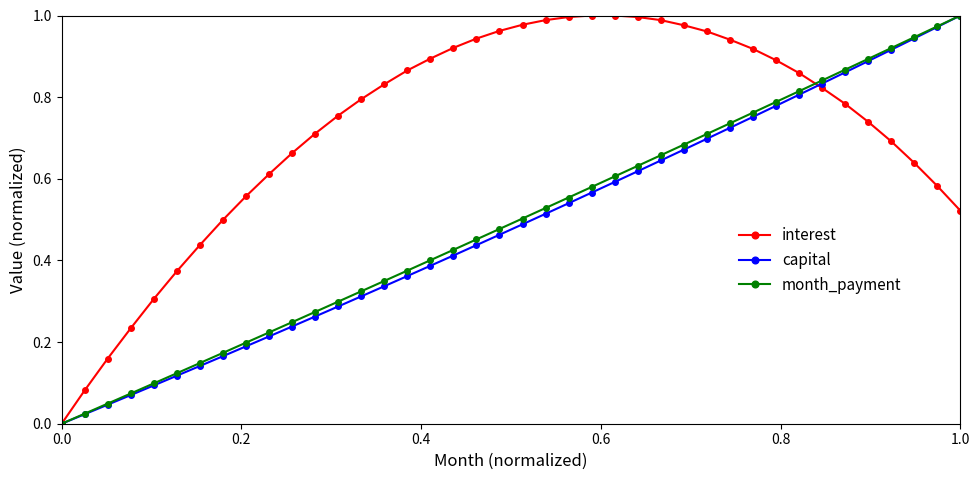

True or false: capital has more than 1 interior local peaks.

False